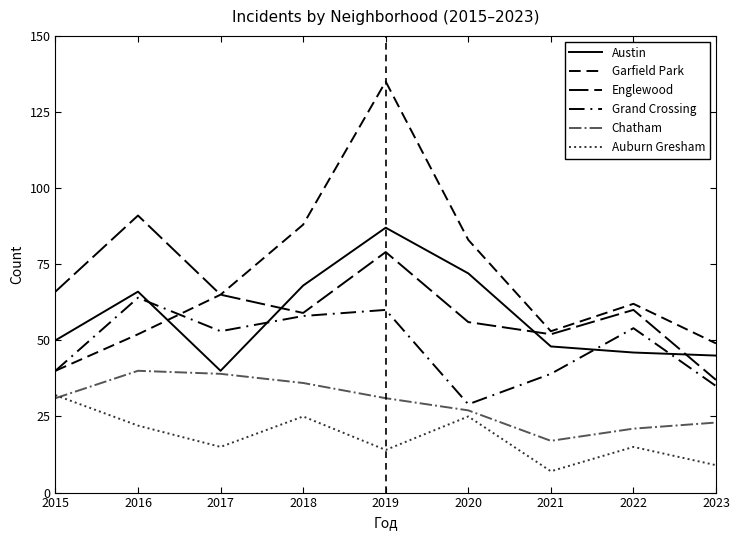

At which label does Austin first exceed 50?

2016